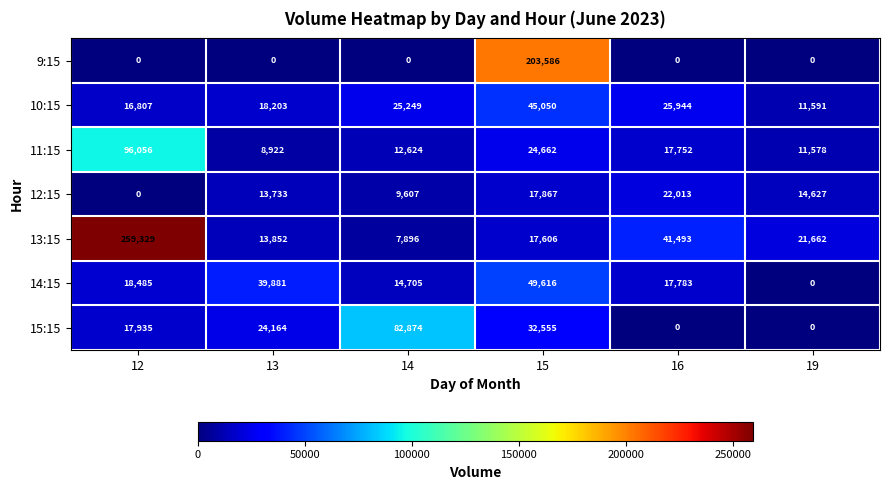

What is the total value across all series at 16?

124985